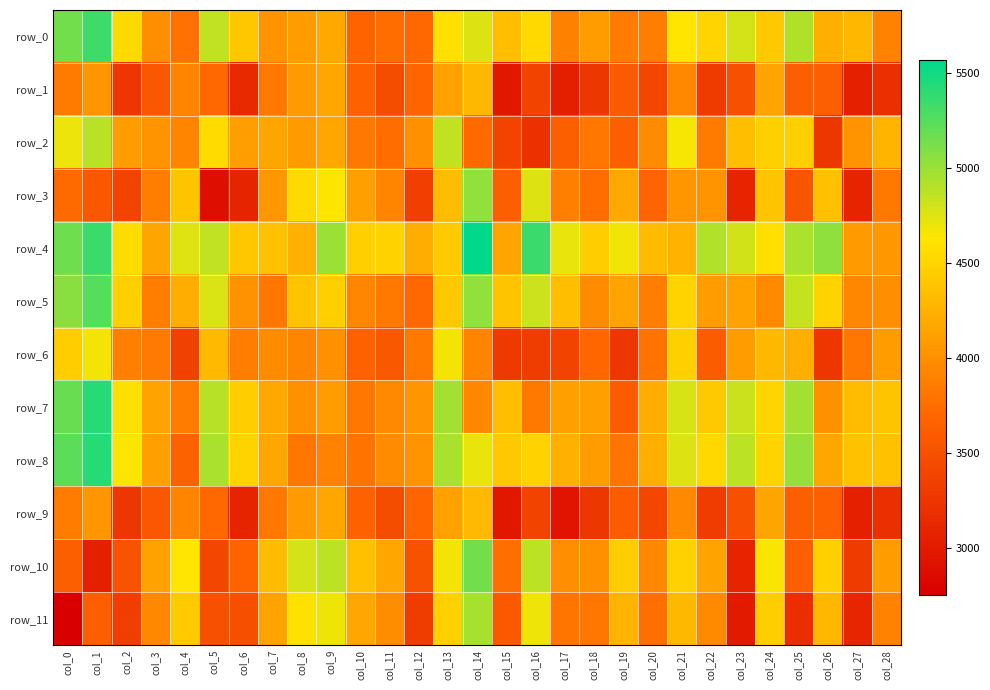

What is the total value across all series at col_7?

48899.4